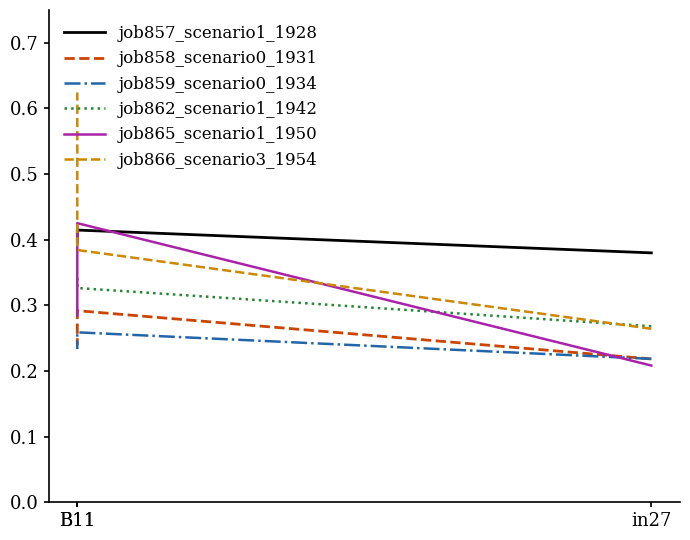

Rank the series by their maximum value, from lowest to highest.

job859_scenario0_1934, job858_scenario0_1931, job862_scenario1_1942, job857_scenario1_1928, job865_scenario1_1950, job866_scenario3_1954